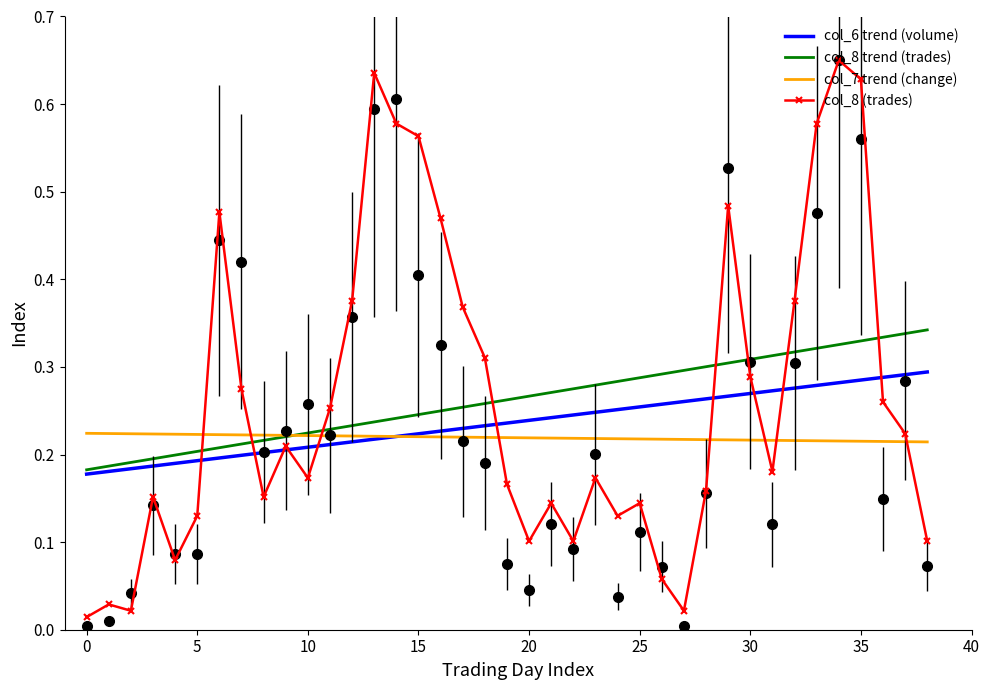

At which label is col_7 trend (change) closest to 0?

38